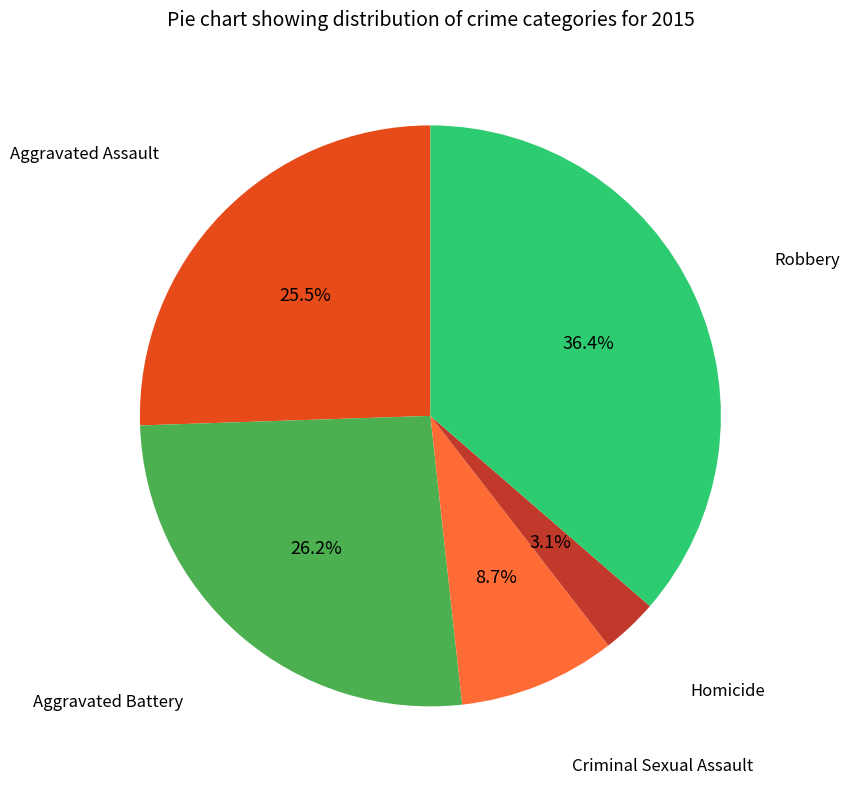

Is there a majority slice in this chart?

No